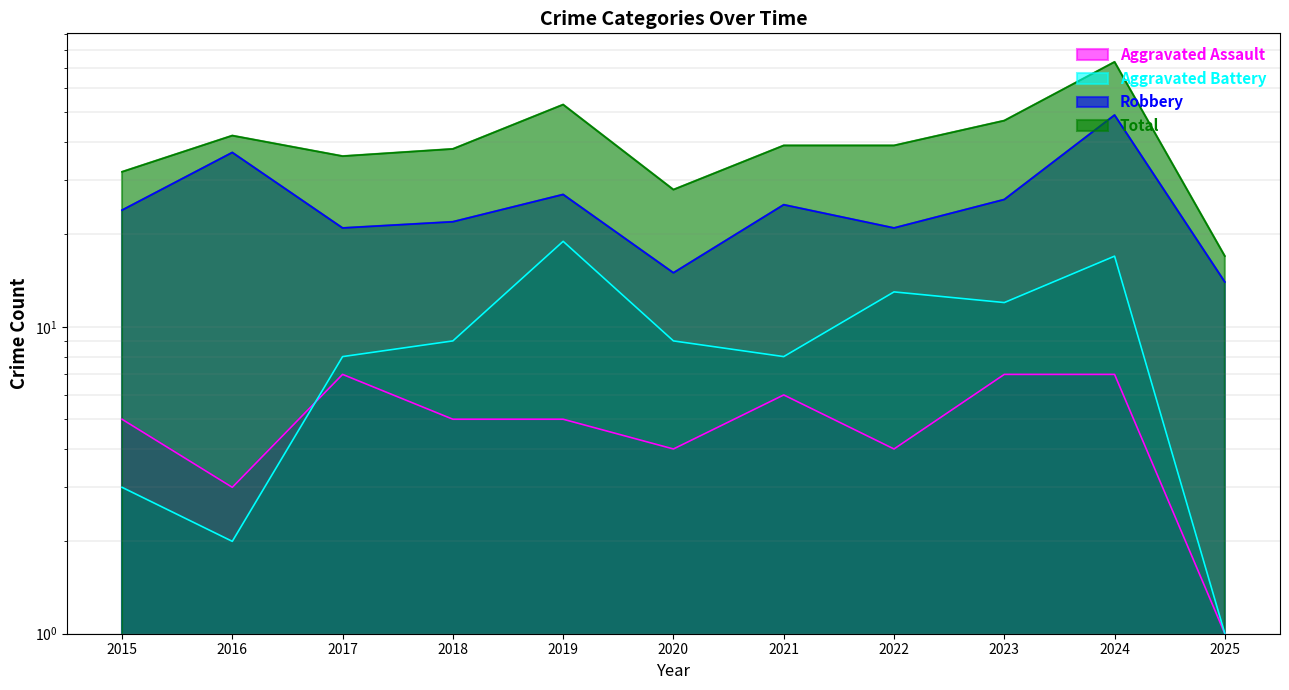

At 2020, list the series in order from smallest to largest.

Aggravated Assault, Aggravated Battery, Robbery, Total